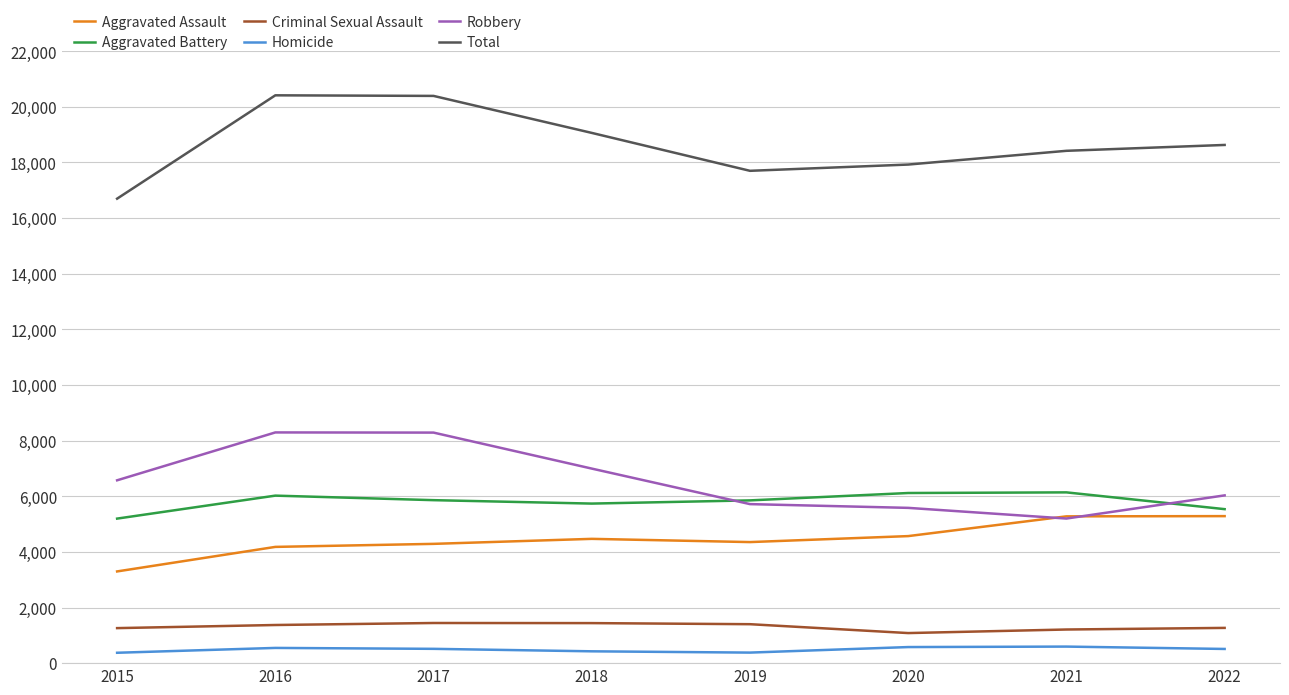

Is it true that Aggravated Assault equals 2416 at 2021?

False